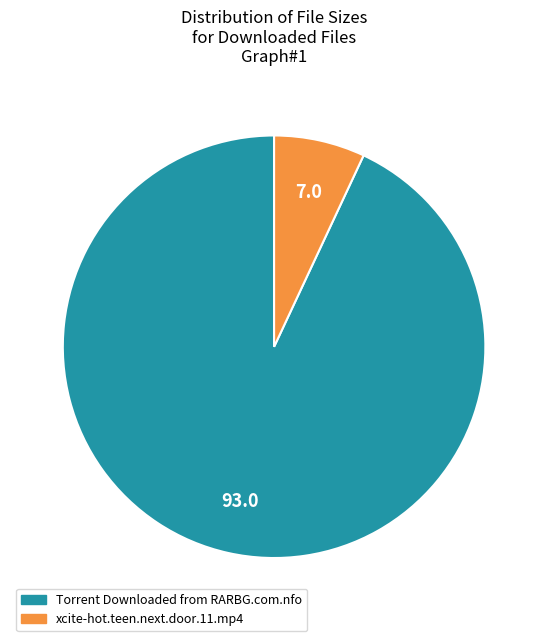

Which slice is the smallest?

xcite-hot.teen.next.door.11.mp4